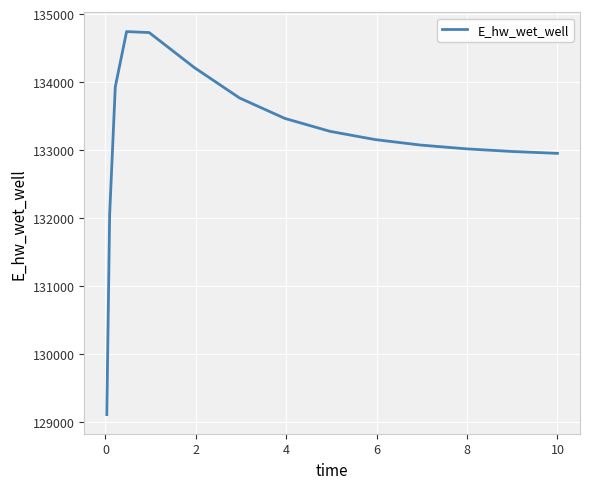

What is the difference between the maximum and minimum values?

5630.3